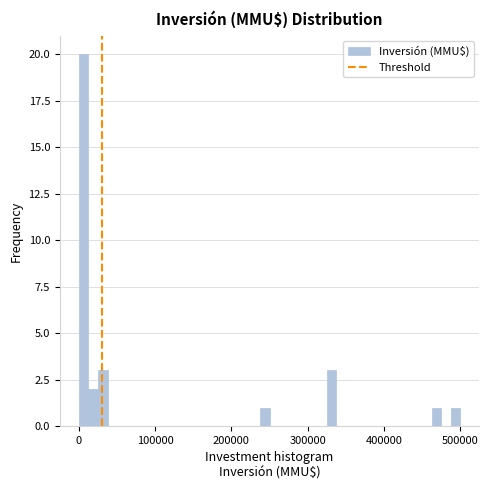

Around what value on the x-axis is the tallest bar? Give the approximate position of its centre, as read against the axis.

10000